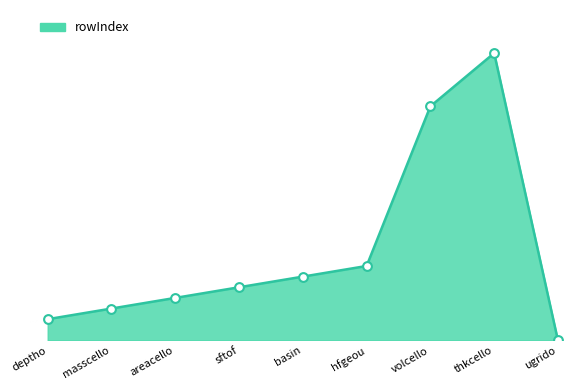

Between thkcello and areacello, which is larger?

thkcello